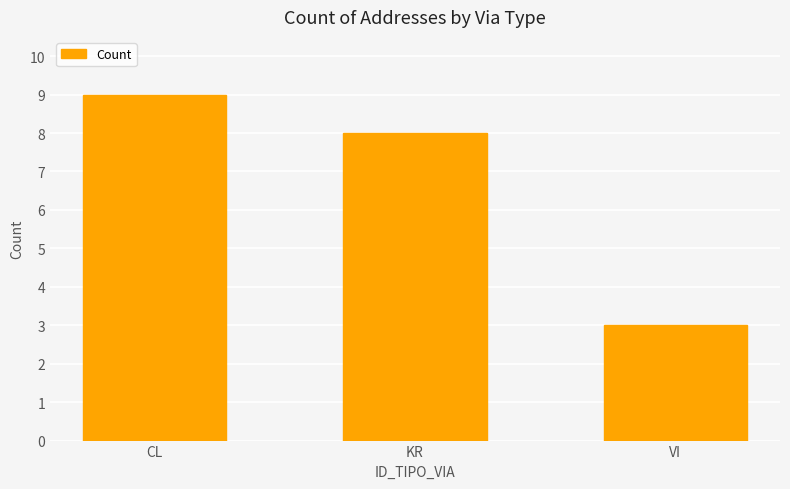

True or false: the data shows 8 at KR.

True